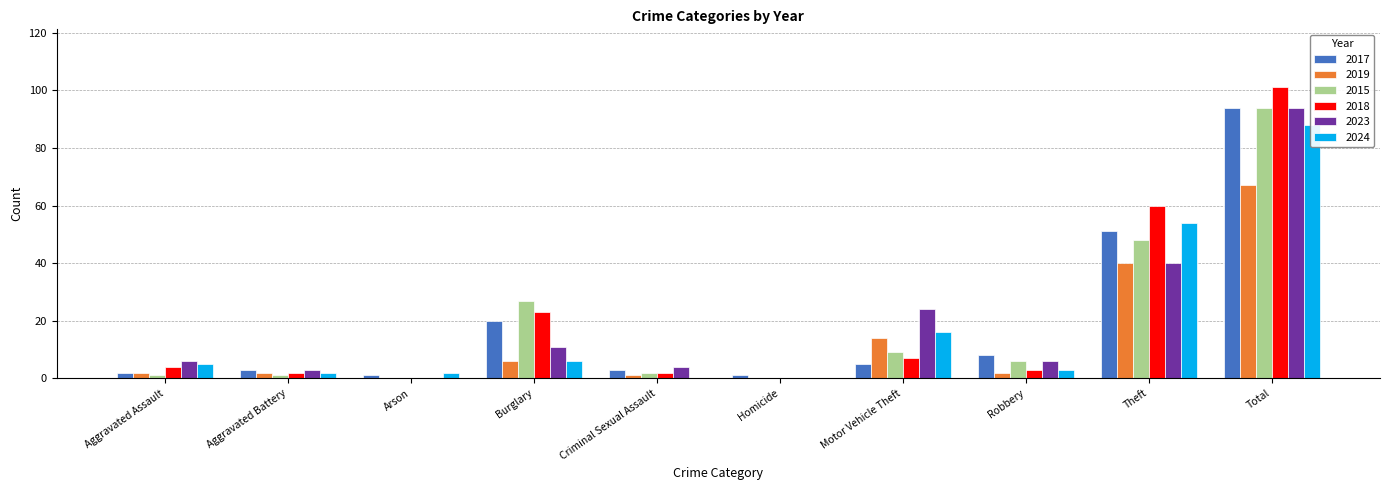

What is the highest value of the 2024 series?

88